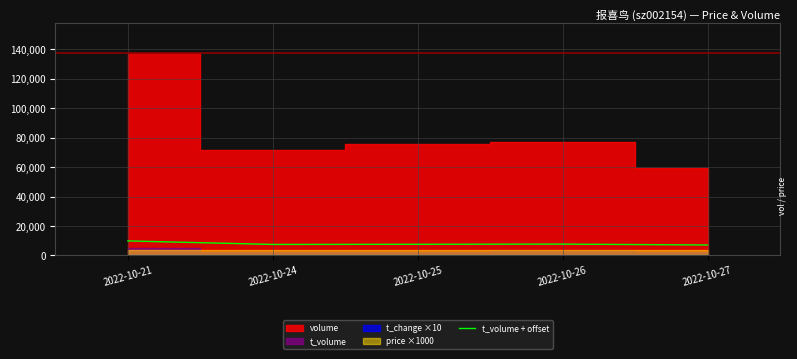

What is the highest value of the t_volume + offset series?

9886